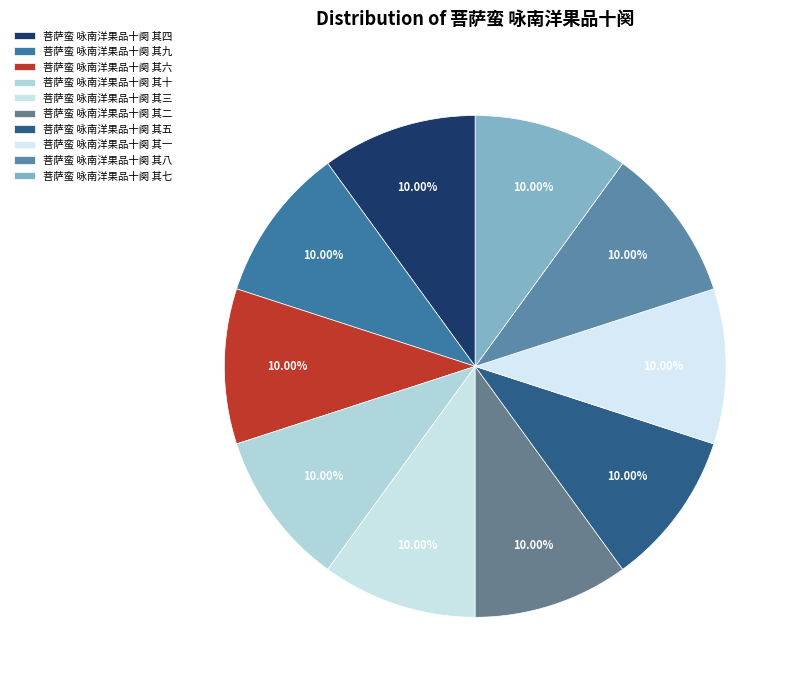

Is the sum of 菩萨蛮 咏南洋果品十阕 其九 and 菩萨蛮 咏南洋果品十阕 其四 greater than half?

No